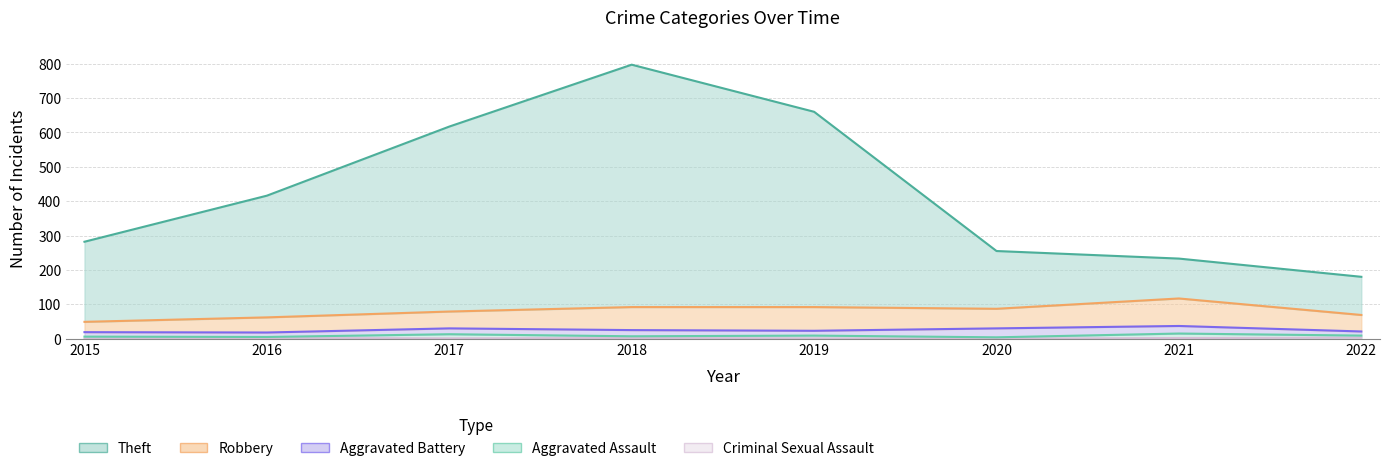

At which label is Aggravated Battery closest to 19?

2018